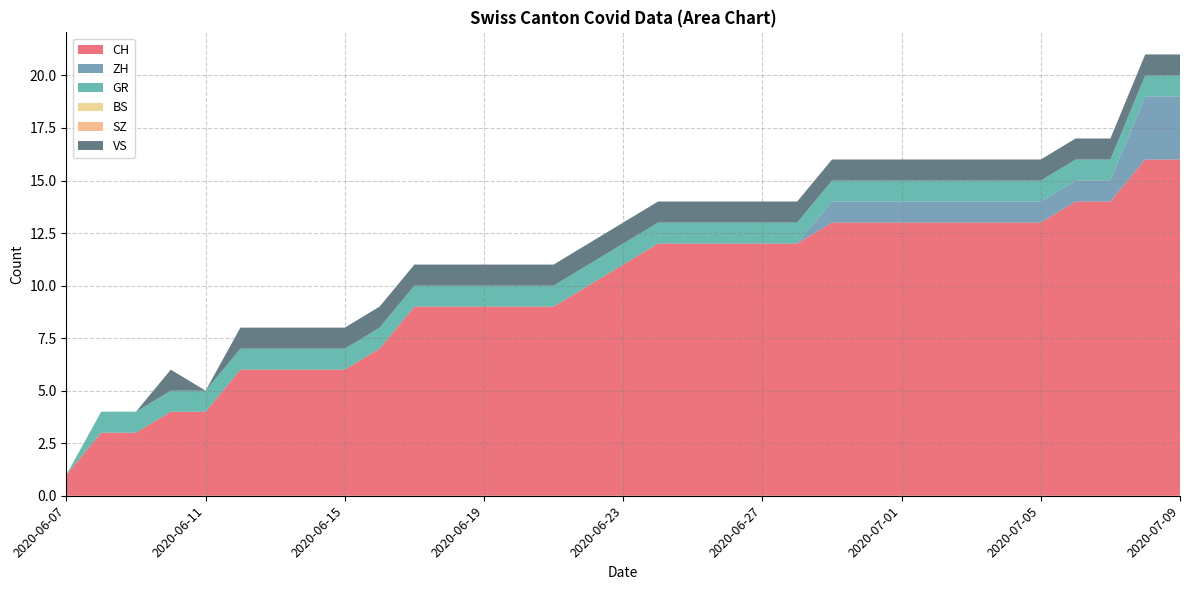

Reading left to right, transcribe all the data shown in this chart.

CH: 1	3	3	4	4	6	6	6	6	7	9	9	9	9	9	10	11	12	12	12	12	12	13	13	13	13	13	13	13	14	14	16	16
ZH: 0	0	0	0	0	0	0	0	0	0	0	0	0	0	0	0	0	0	0	0	0	0	1	1	1	1	1	1	1	1	1	3	3
GR: 0	1	1	1	1	1	1	1	1	1	1	1	1	1	1	1	1	1	1	1	1	1	1	1	1	1	1	1	1	1	1	1	1
BS: 0	0	0	0	0	0	0	0	0	0	0	0	0	0	0	0	0	0	0	0	0	0	0	0	0	0	0	0	0	0	0	0	0
SZ: 0	0	0	0	0	0	0	0	0	0	0	0	0	0	0	0	0	0	0	0	0	0	0	0	0	0	0	0	0	0	0	0	0
VS: 0	0	0	1	0	1	1	1	1	1	1	1	1	1	1	1	1	1	1	1	1	1	1	1	1	1	1	1	1	1	1	1	1